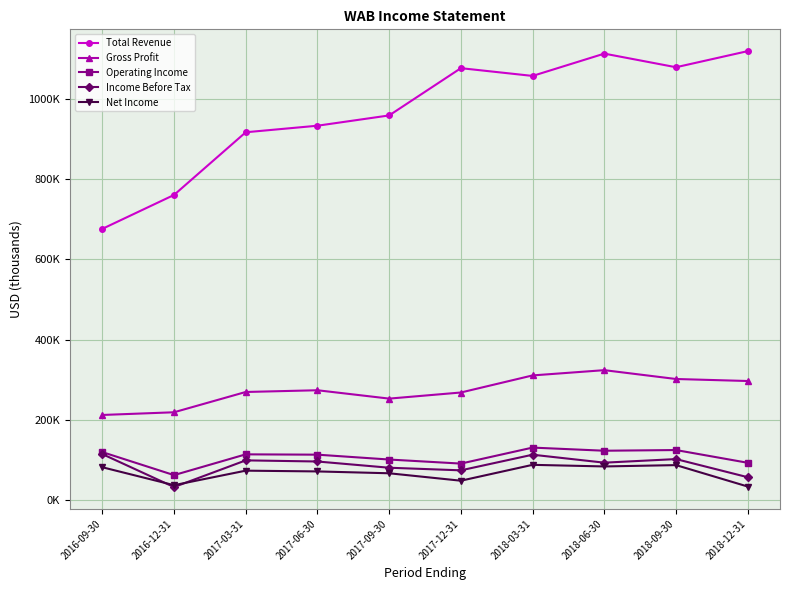

Where is the first local minimum for Total Revenue?

2018-03-31